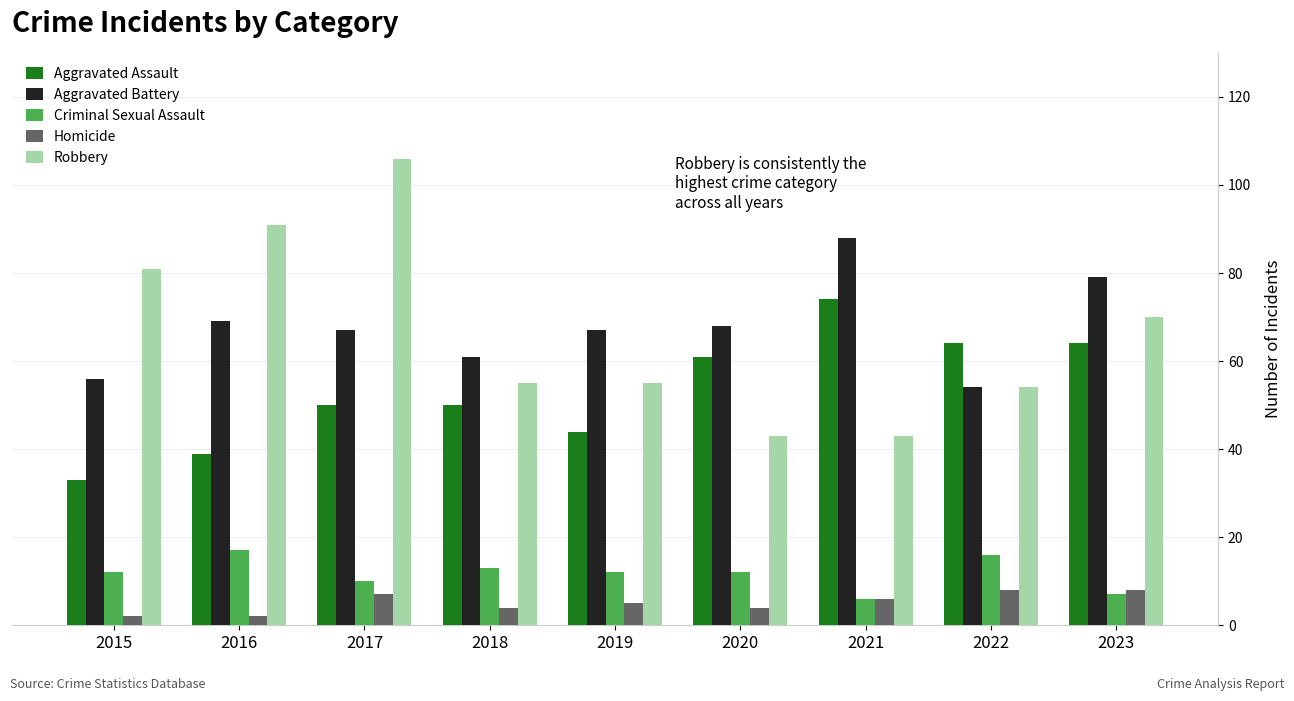

Which series changed the most between 2018 and 2022?

Aggravated Assault